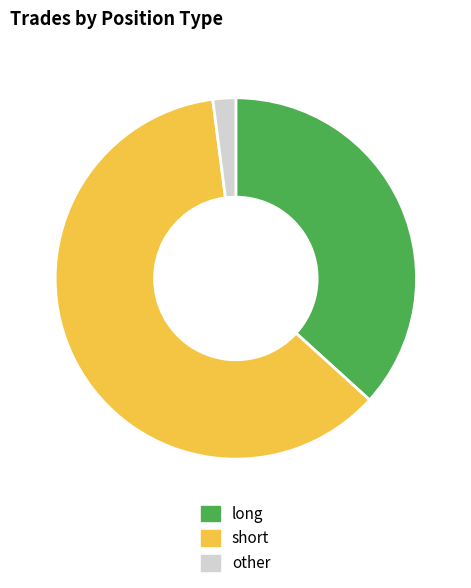

Does any single category account for the majority?

Yes